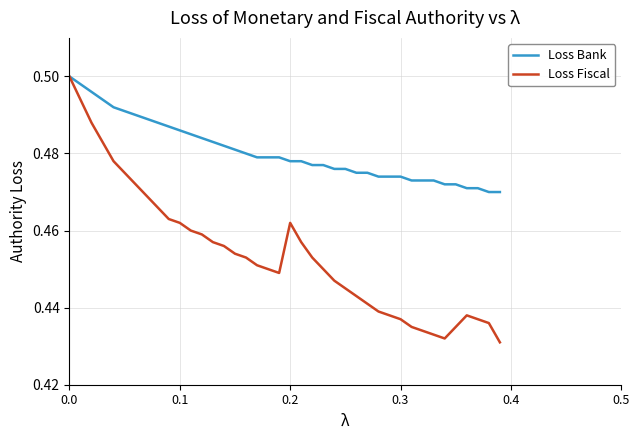

Rank the series by their average value, from highest to lowest.

Loss Bank, Loss Fiscal